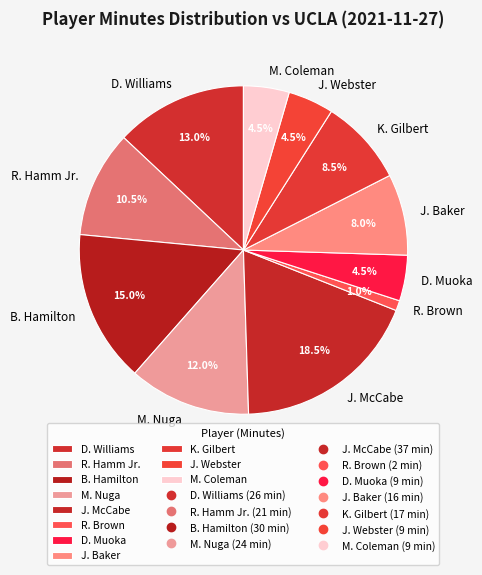

How many slices are in this pie chart?

11